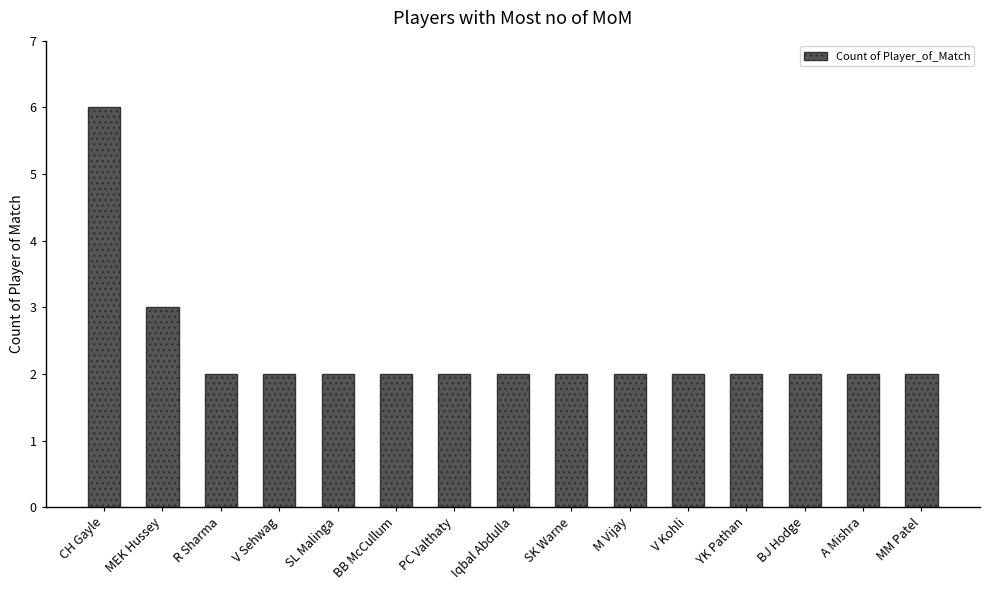

Is it true that the value at M Vijay is 1?

False